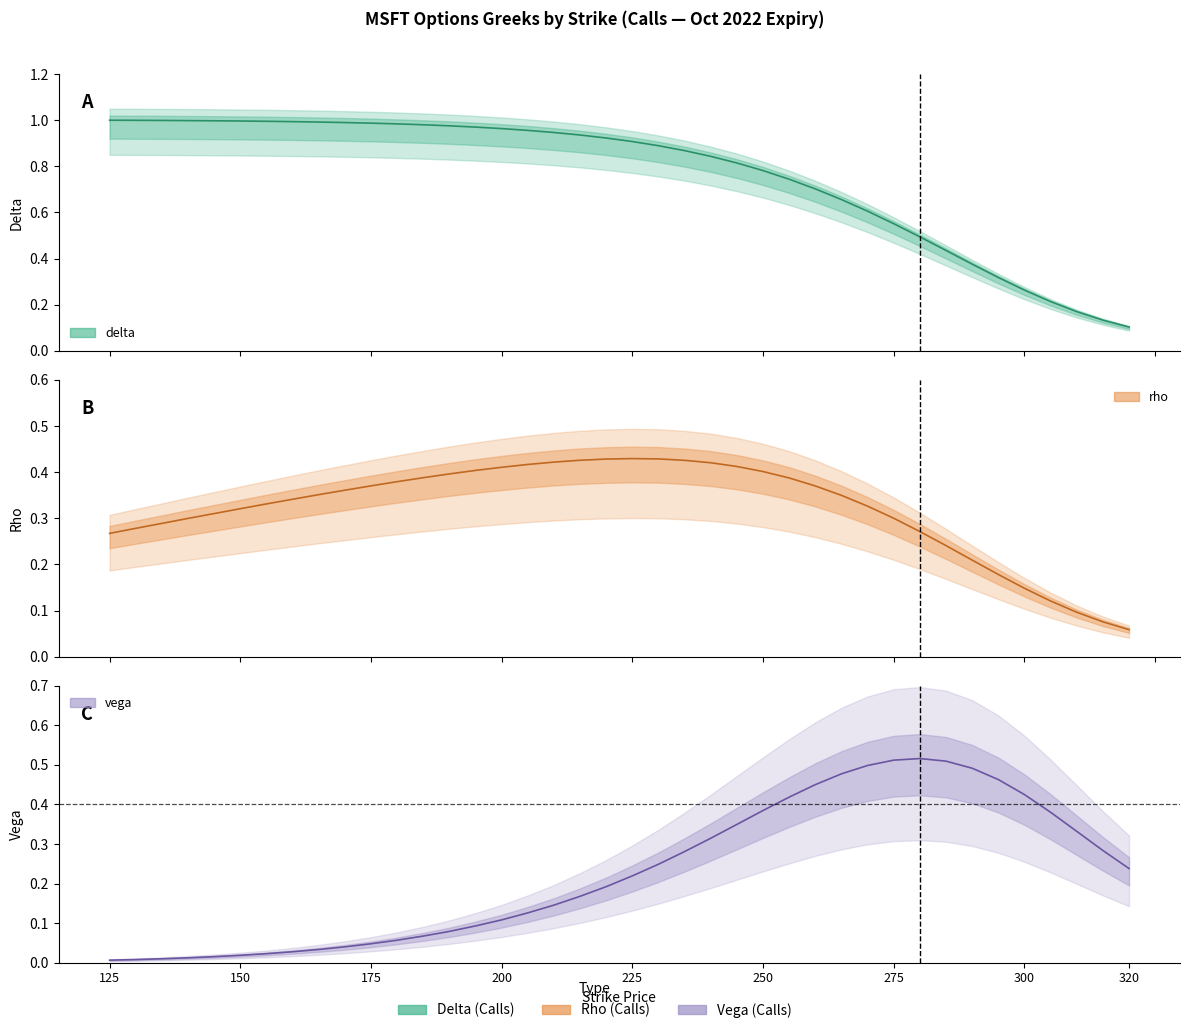

What is the spread (max minus min) of values at 305?

0.3